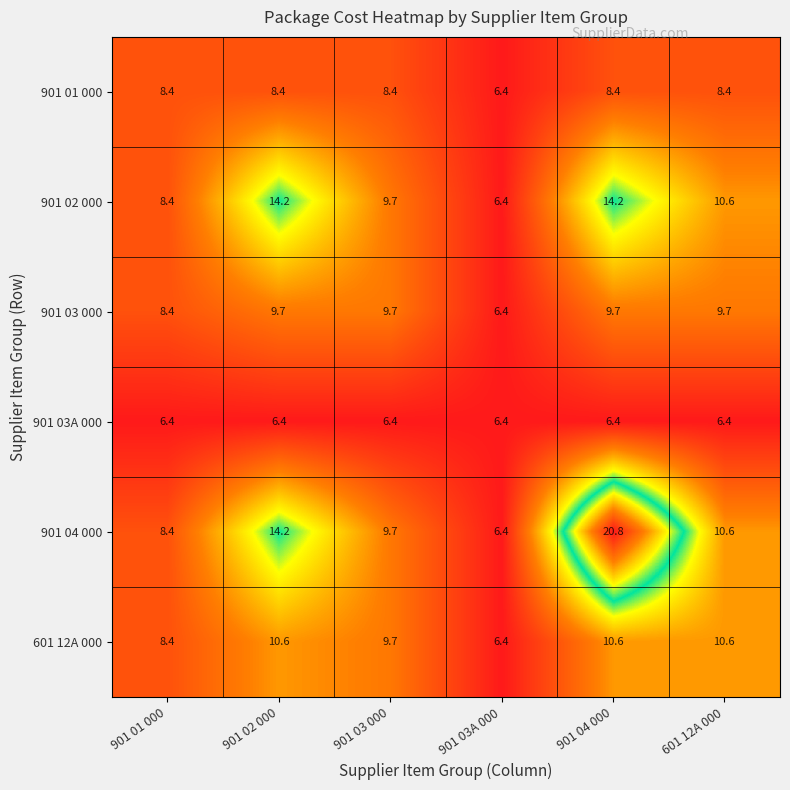

Between 901 04 000 and 601 12A 000, which series saw the biggest shift?

901 04 000